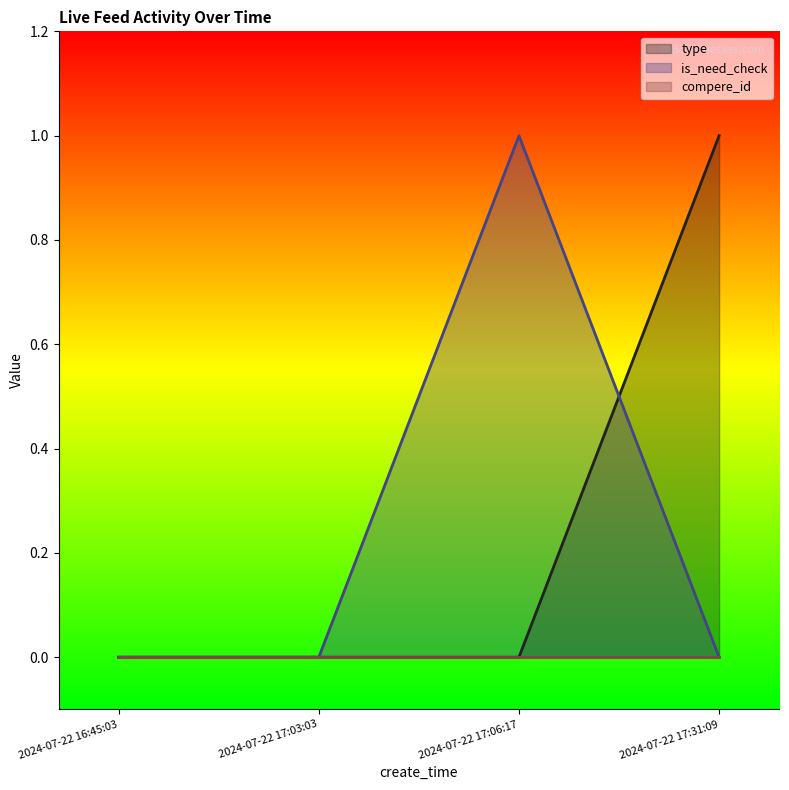

Which category has the lowest value across all series?

2024-07-22 16:45:03